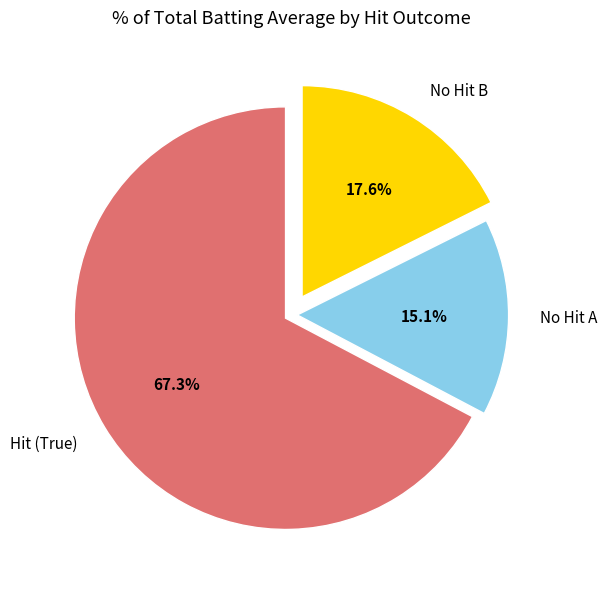

What is the total percentage of Hit (True) and No Hit A?

82.4%